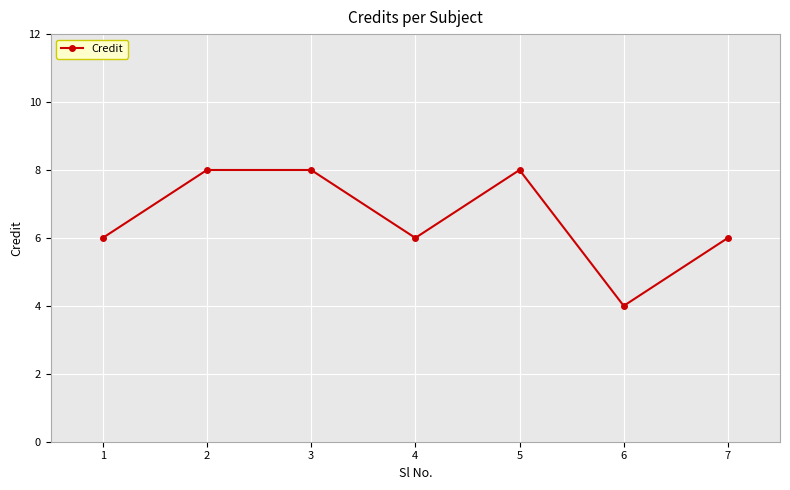

What is the value of the 6th point from the left?

4